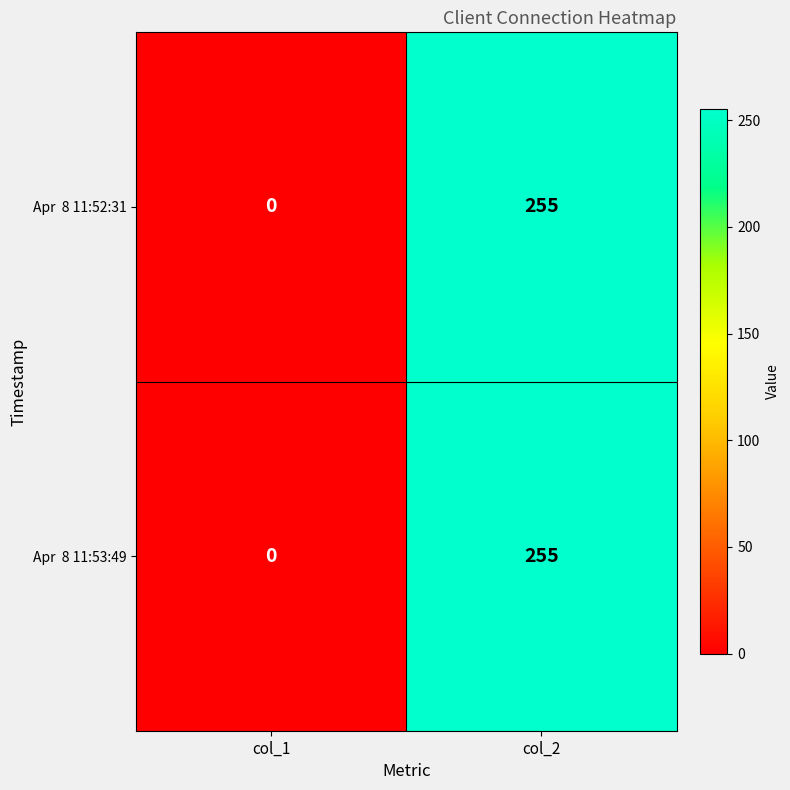

Which category has the highest value across all series?

col_2